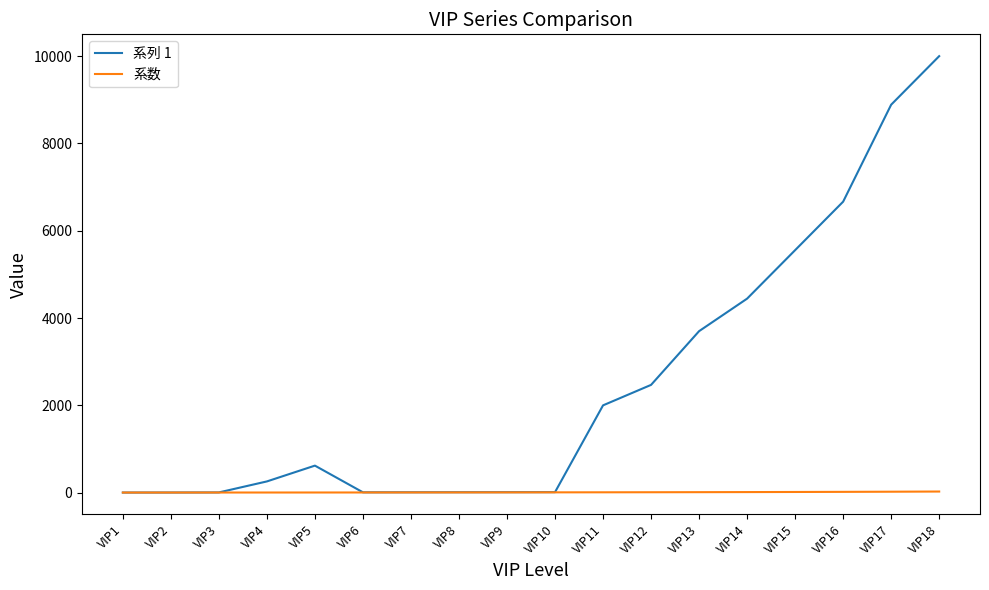

Rank the series by their maximum value, from highest to lowest.

系列 1, 系数